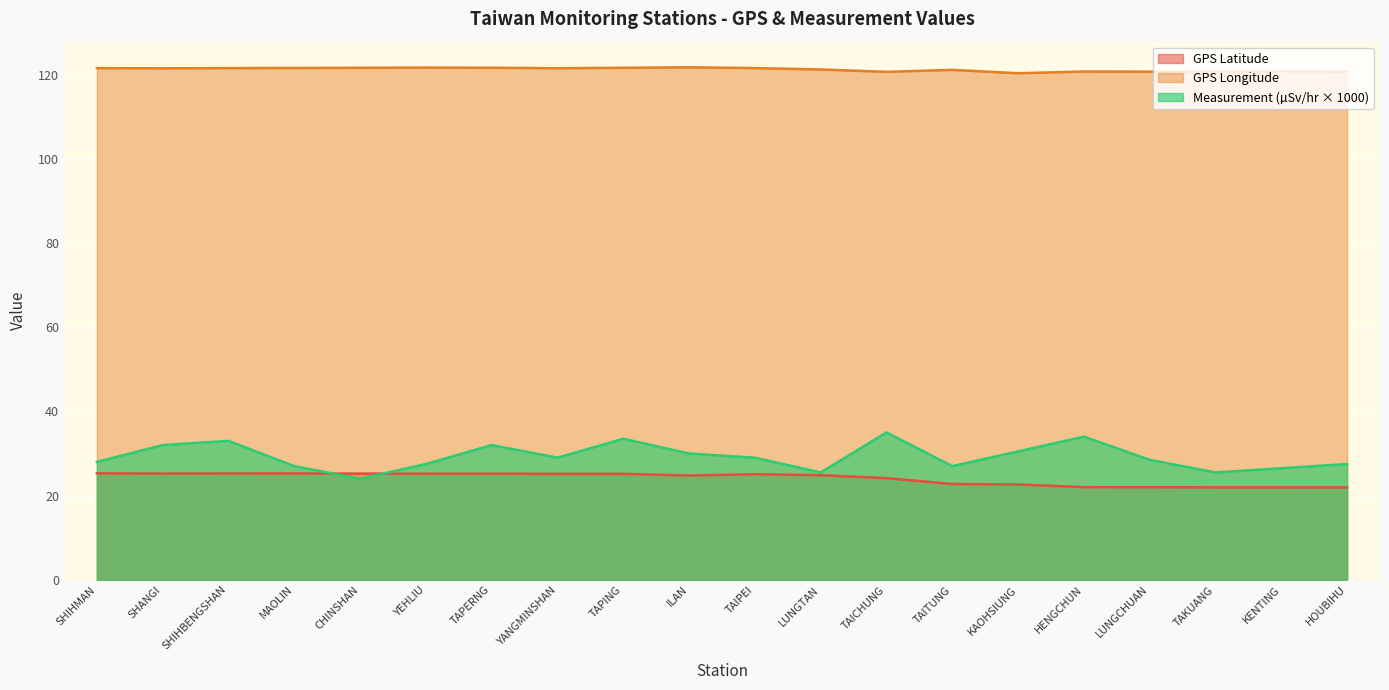

List the labels in order of GPS_Longitude value, largest first.

ILAN, YEHLIU, TAPERNG, CHINSHAN, TAPING, MAOLIN, SHIHBENGSHAN, TAIPEI, SHIHMAN, YANGMINSHAN, SHANGI, LUNGTAN, TAITUNG, KENTING, HENGCHUN, TAKUANG, HOUBIHU, LUNGCHUAN, TAICHUNG, KAOHSIUNG